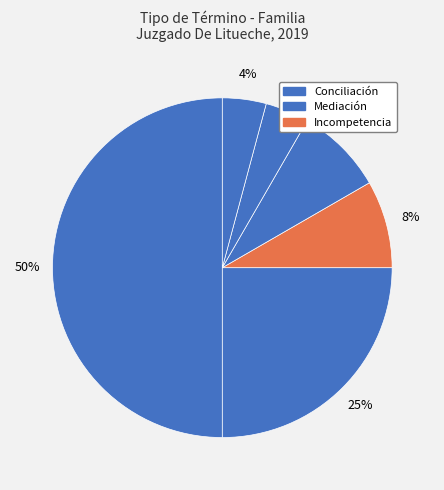

How many segments does this pie chart have?

6